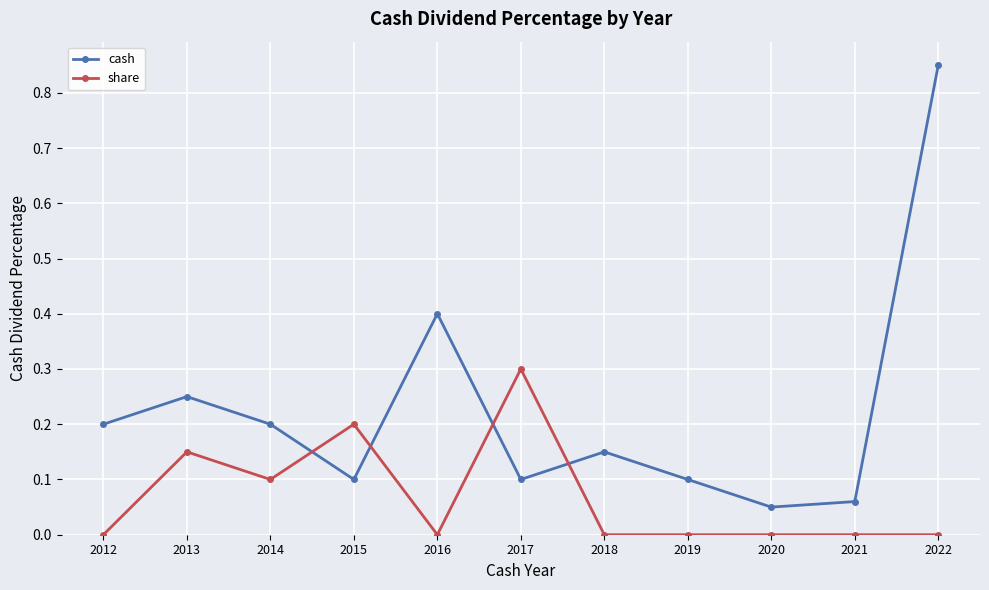

Between 2012 and 2021, which series saw the biggest shift?

cash